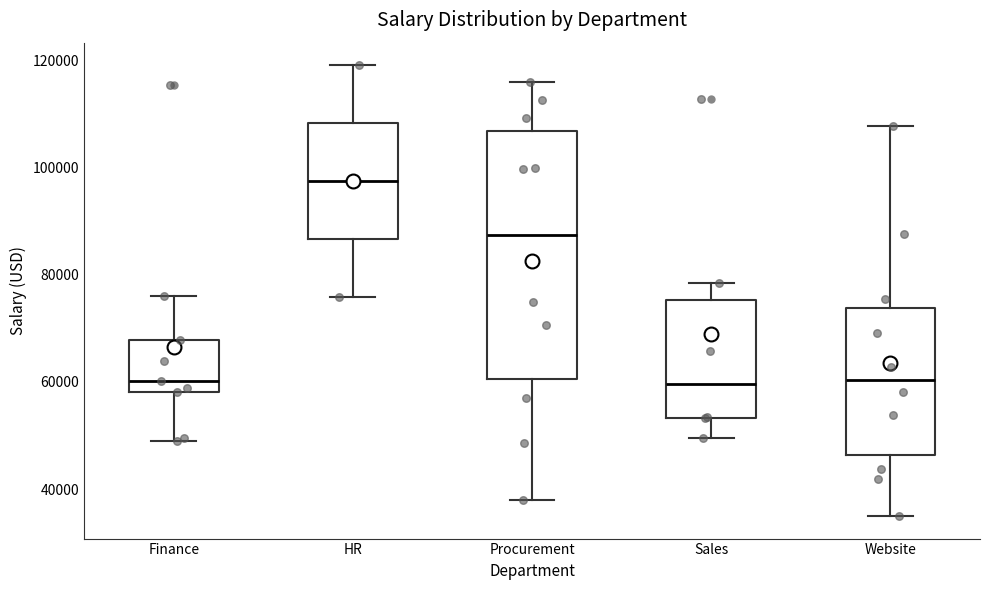

Where does the median line of the box for Finance sit on the y-axis? The values are not printed on the chart, so give them approximately, as read against the axis.

60000